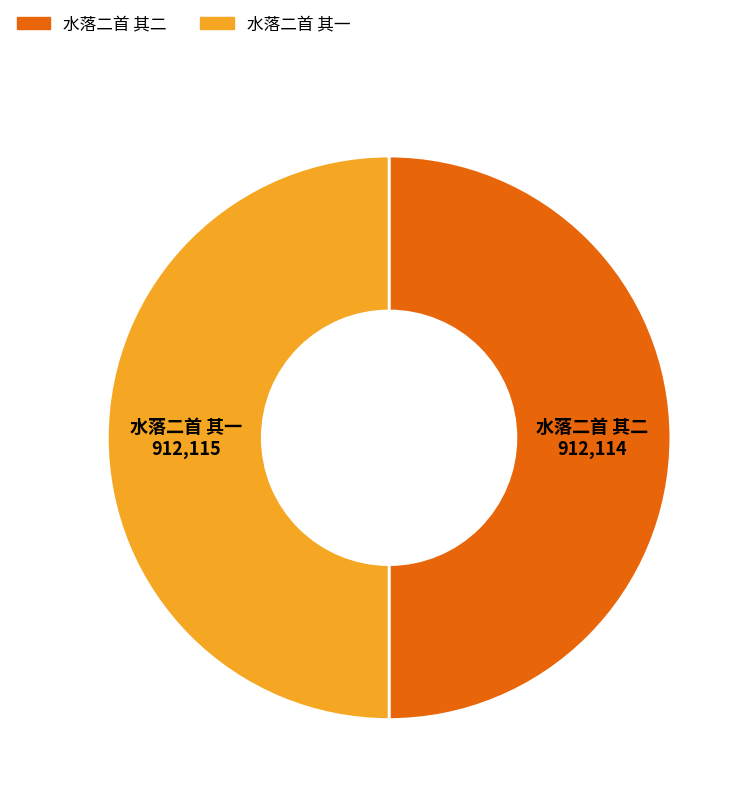

Approximately how many times larger is the value at 水落二首 其二 compared to 水落二首 其一?

1.0